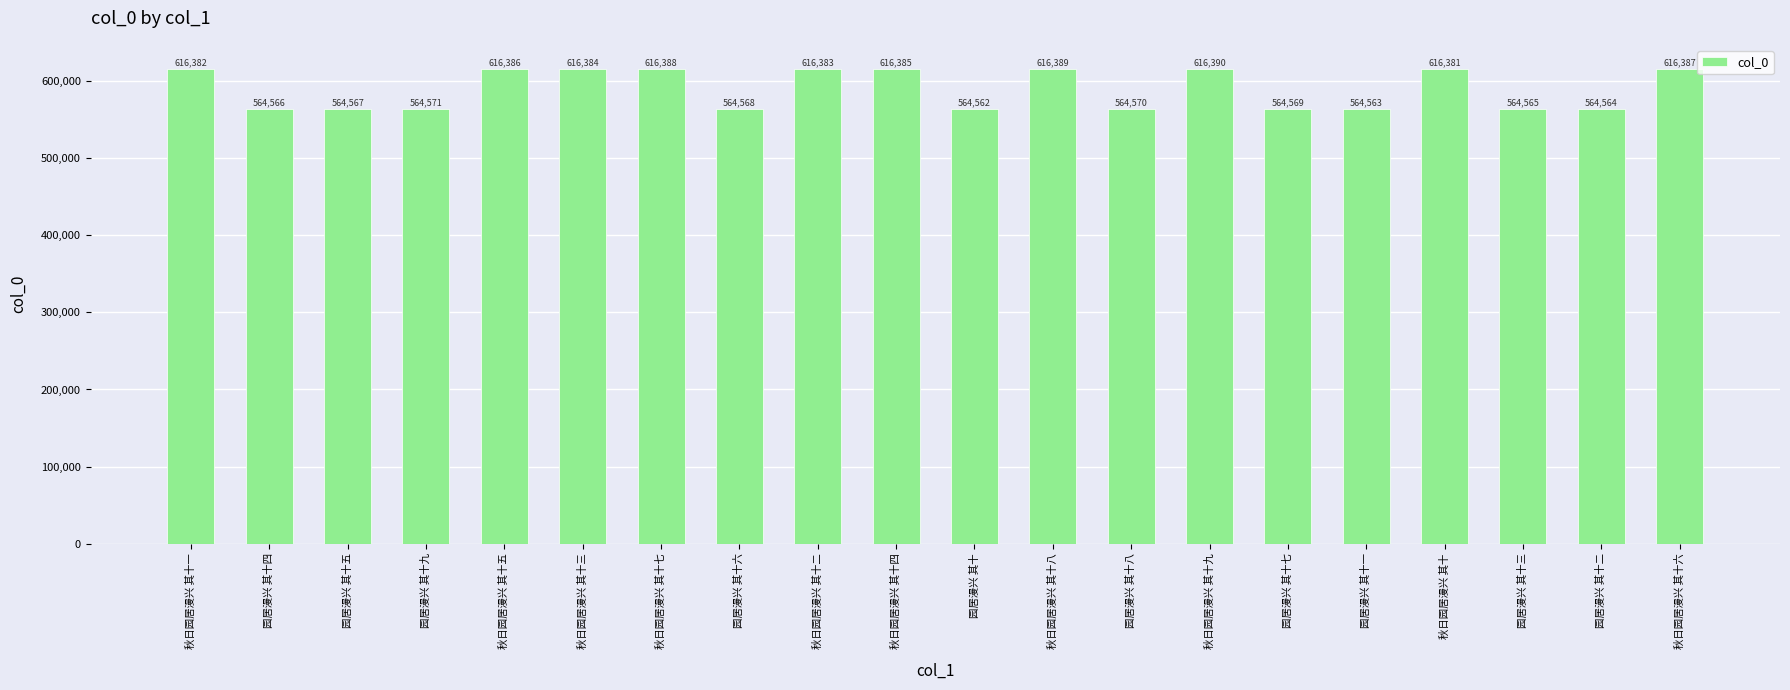

What is the sum of the values at 园居漫兴 其十八 and 秋日园居漫兴 其十八?

1180959